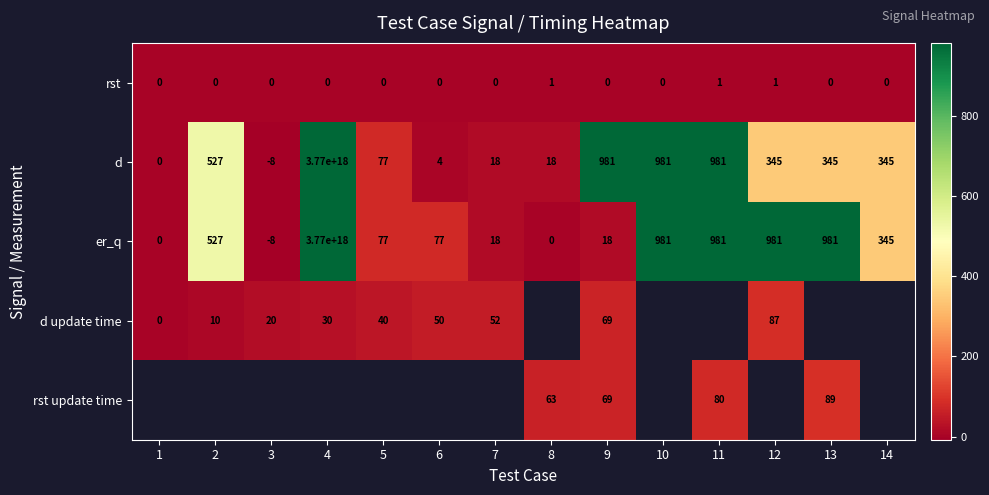

The er_q series shows -3 at 3. True or false?

False